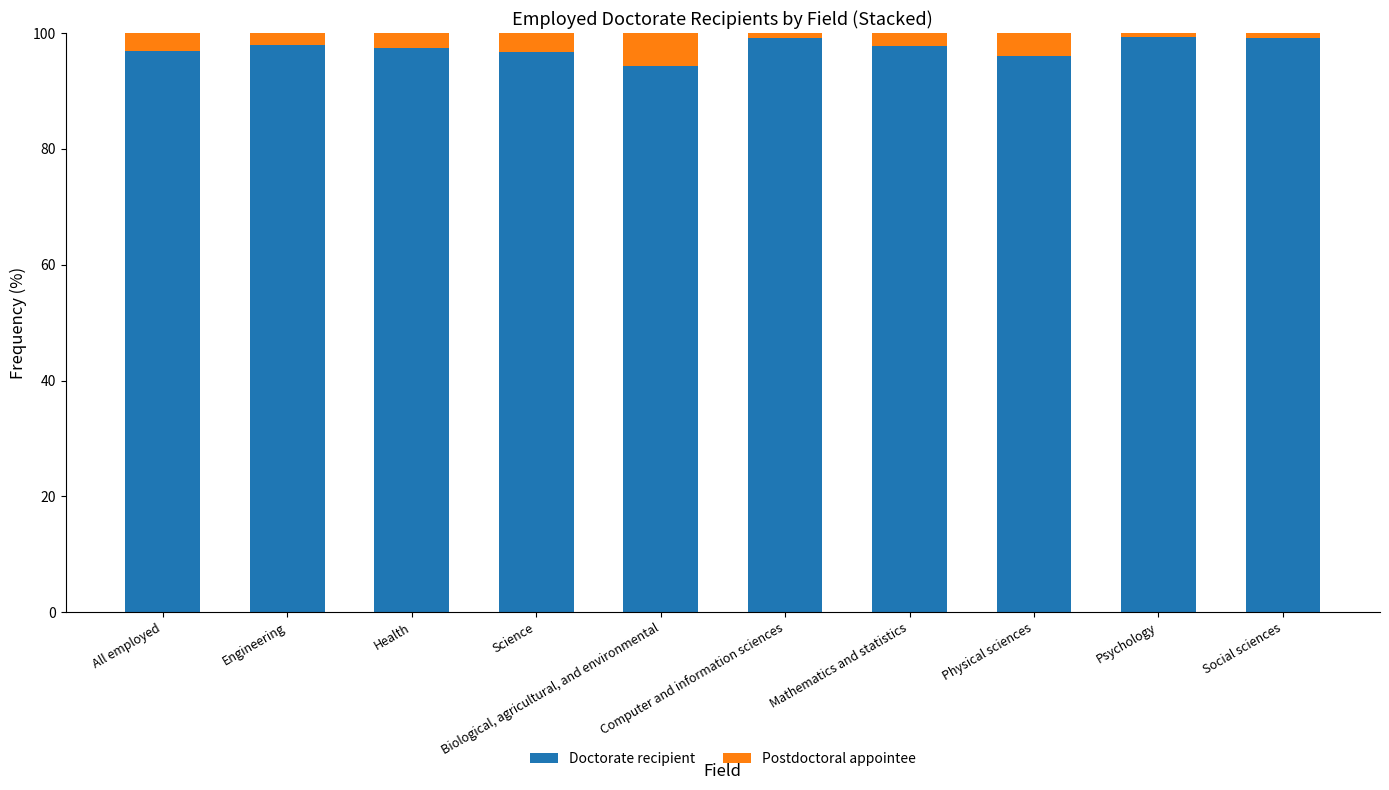

Count the number of data series in this chart.

2